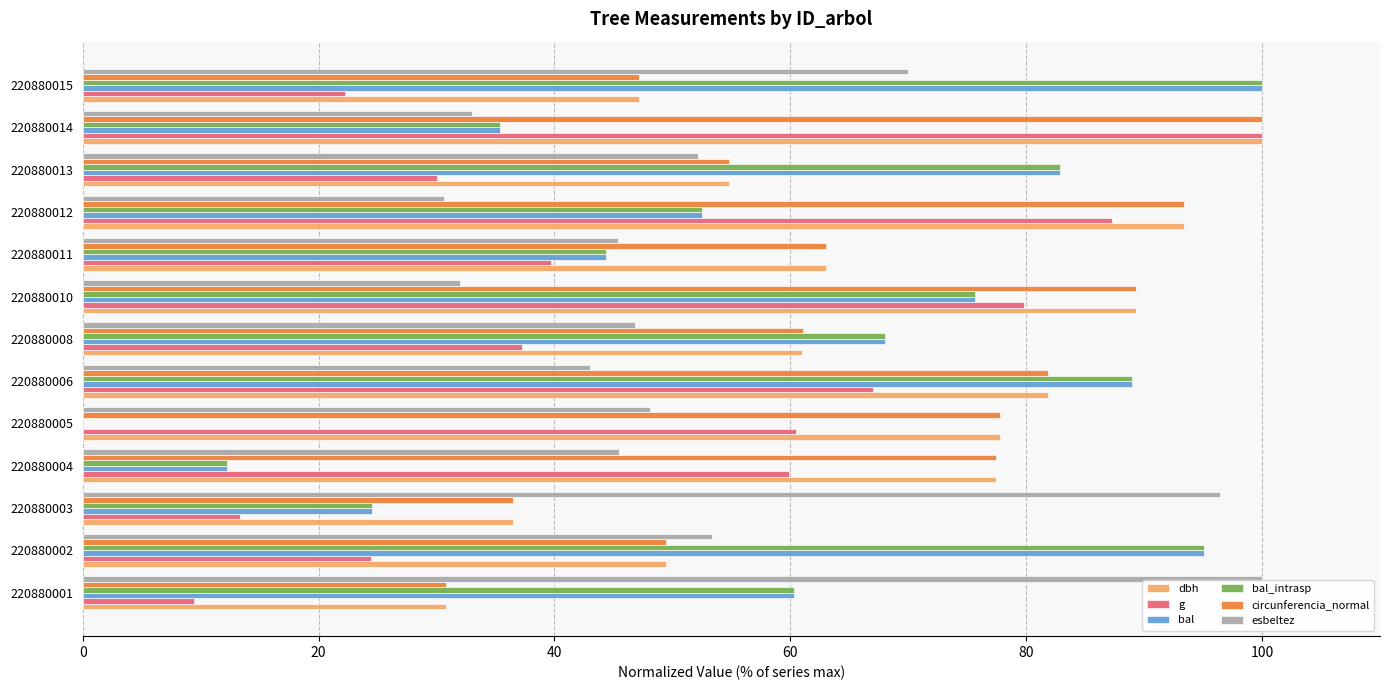

What is the maximum value for esbeltez?

100.0